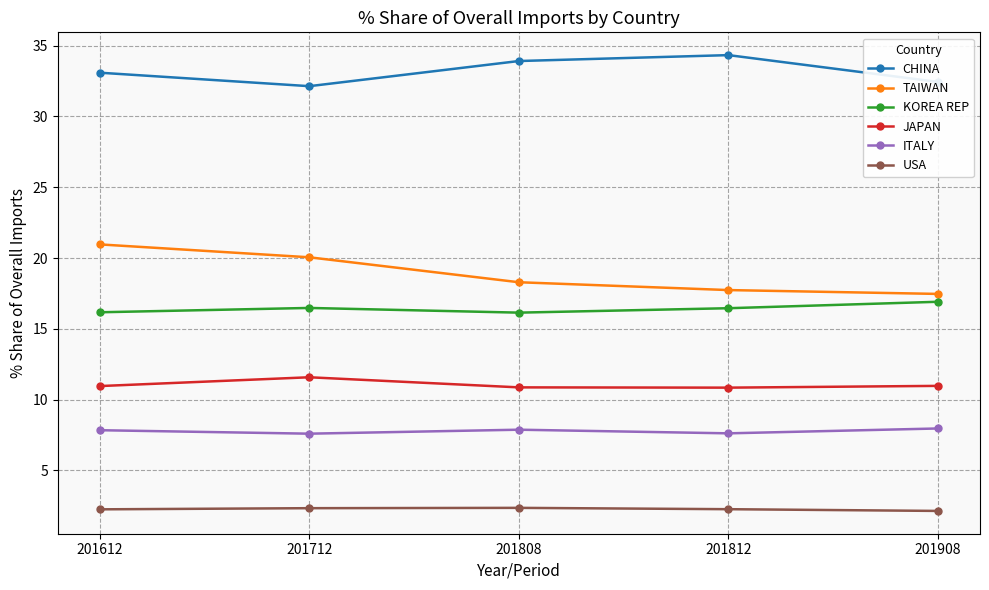

What is the sum of the USA values at 201908 and 201808?

4.5